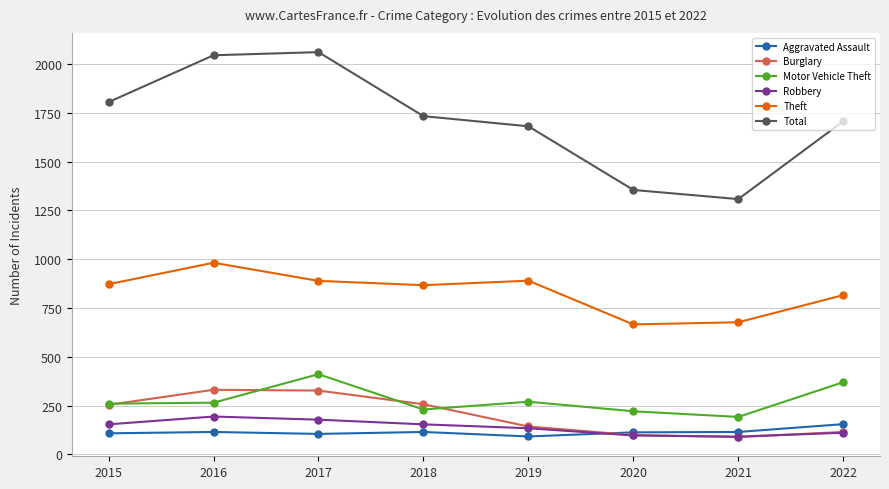

Does the chart have visible grid lines?

Yes